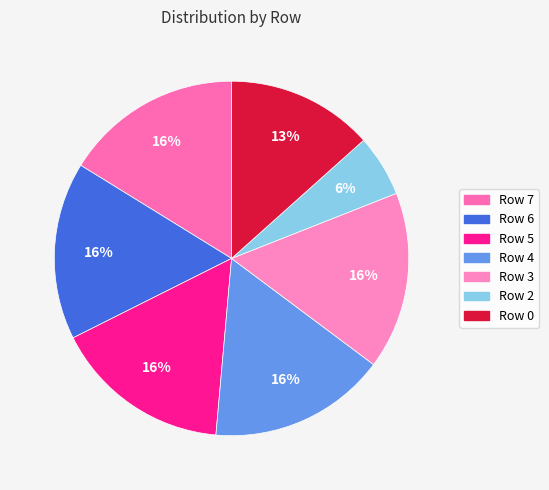

Is it true that Row 2 is 21% of the pie?

False